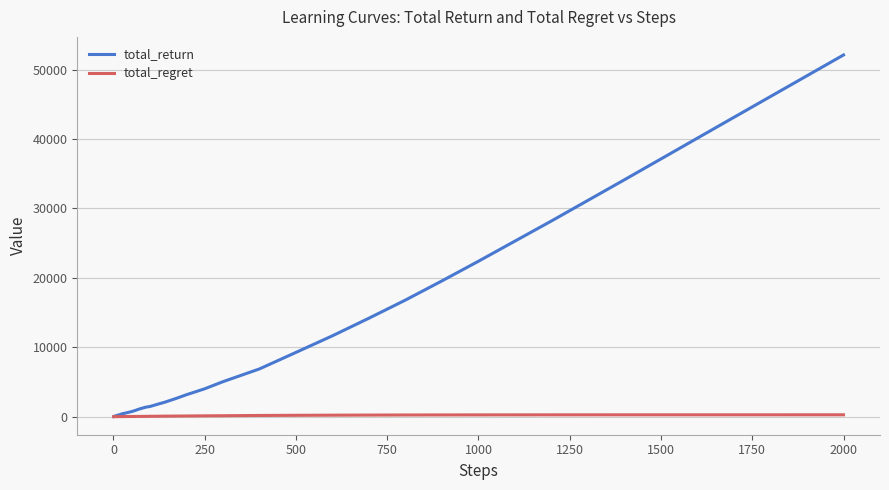

What is the maximum value shown in the chart?

52098.0